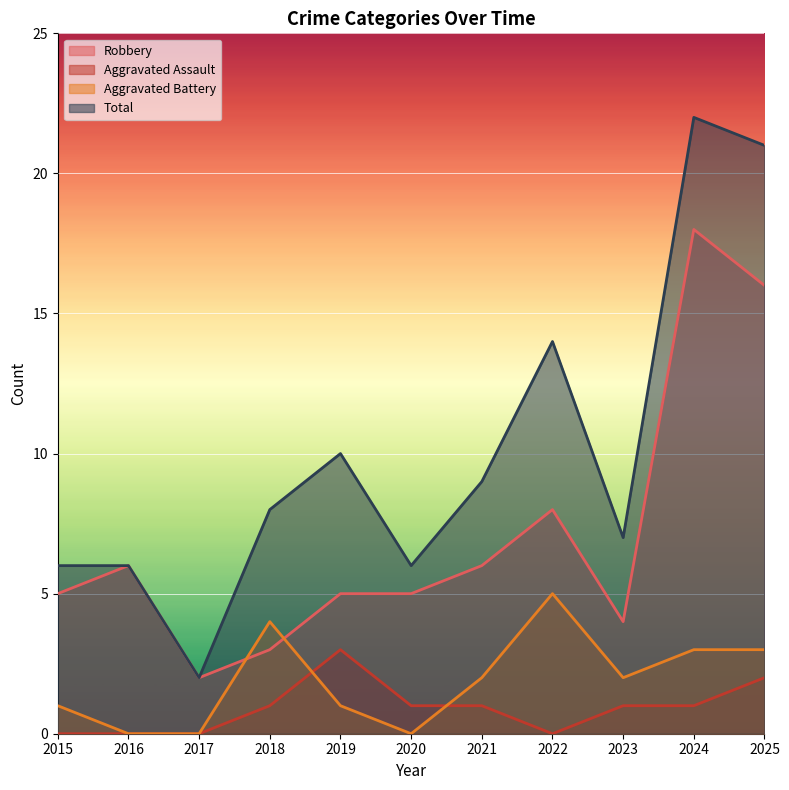

What is the value of the Aggravated Assault point at the 5th from the left?

3